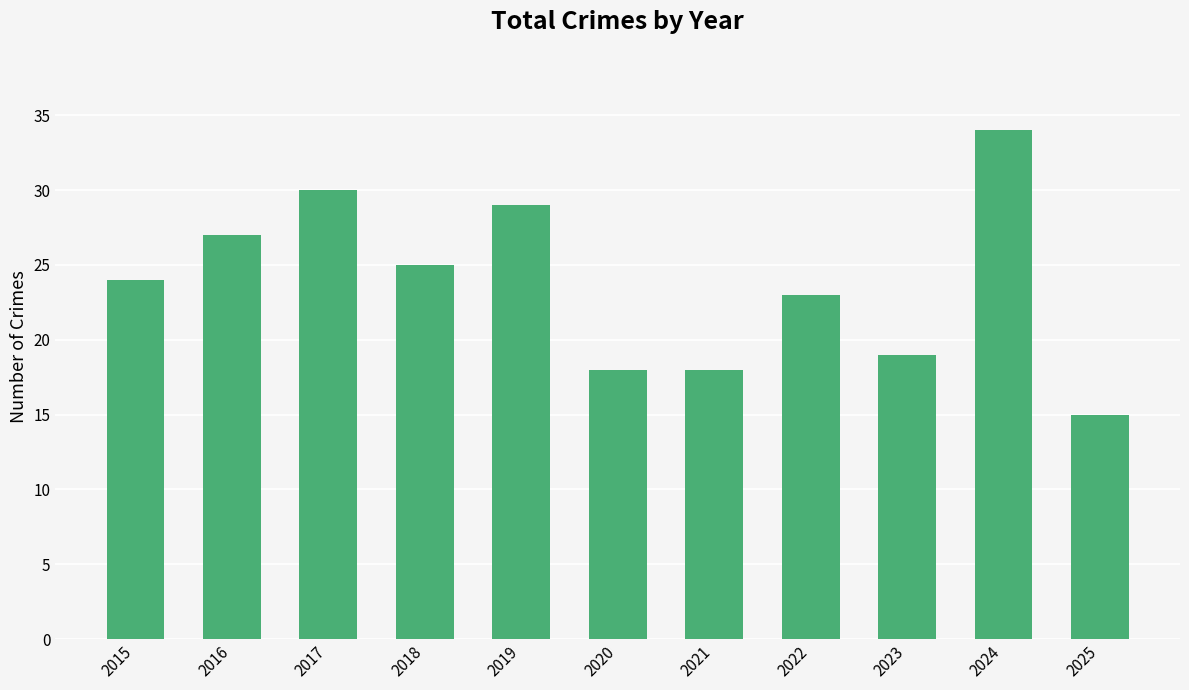

Read the value at 2021, to the nearest 5.

20